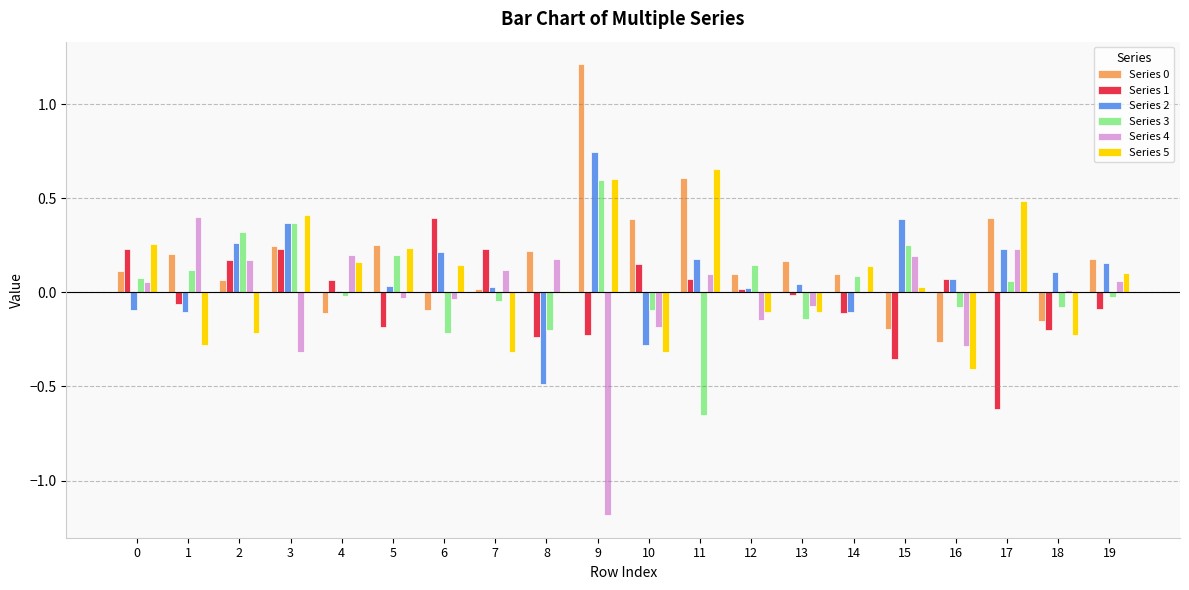

Is it true that Series 4 equals 0.2 at 2?

True